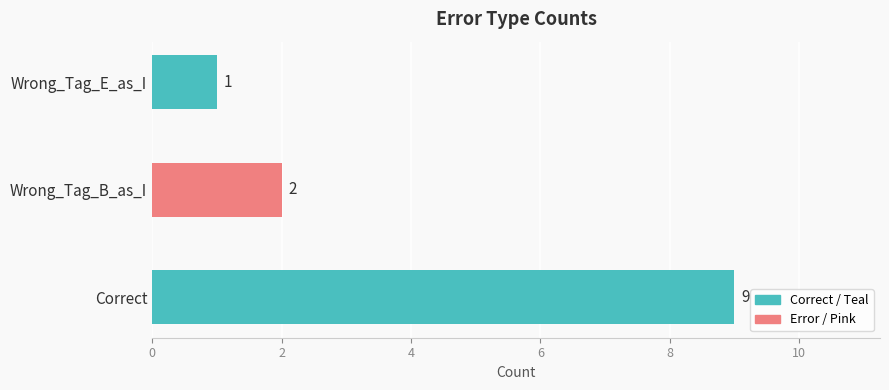

Is it true that the value at Correct is 9?

True